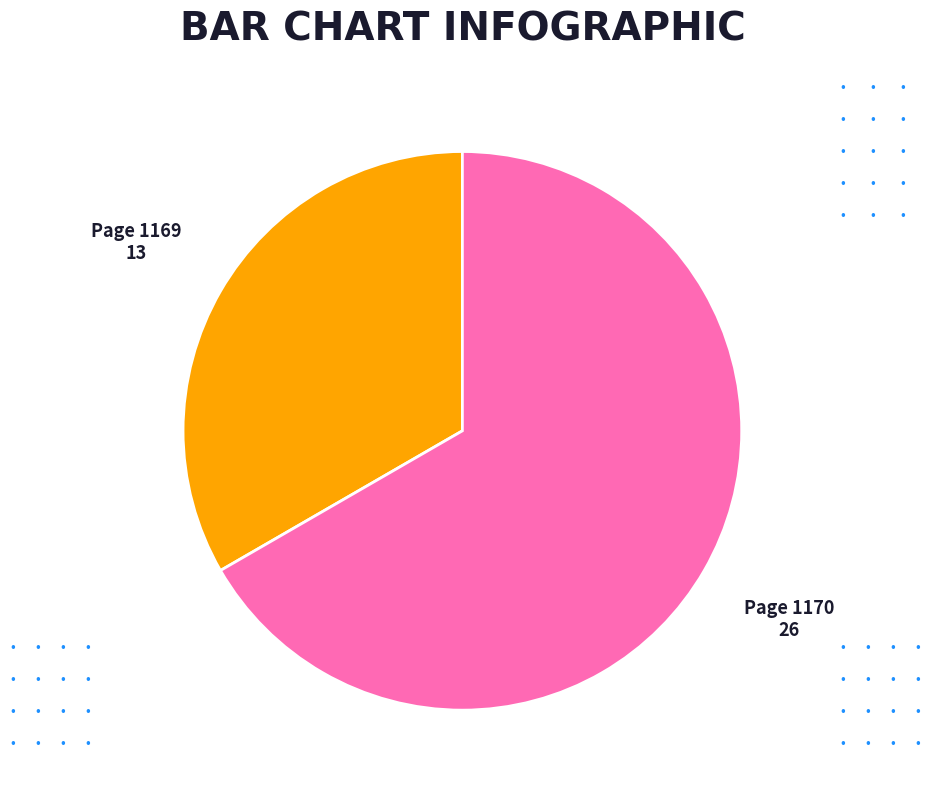

Is there a majority slice in this chart?

Yes